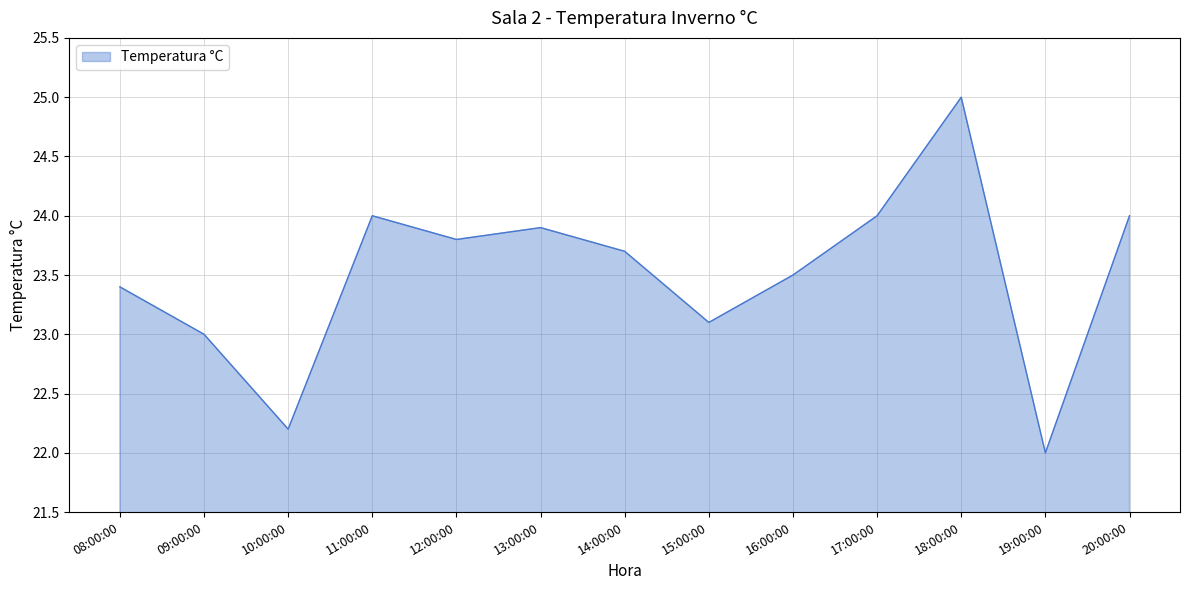

What is the ratio of the value at 12:00:00 to the value at 11:00:00?

1.0